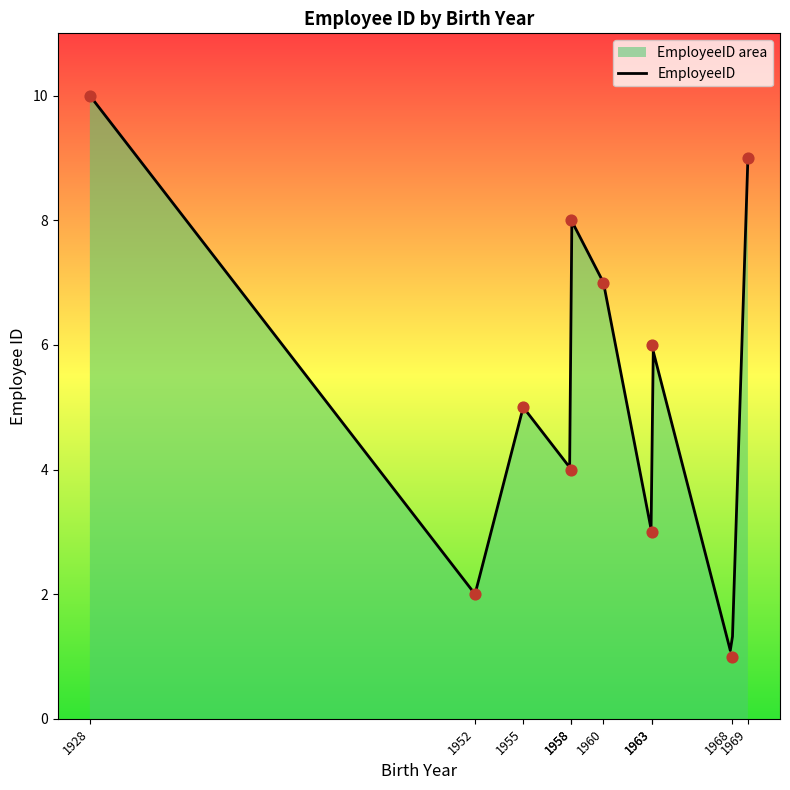

What is the change in value from 8/30/1963 to 7/2/1963?

+3